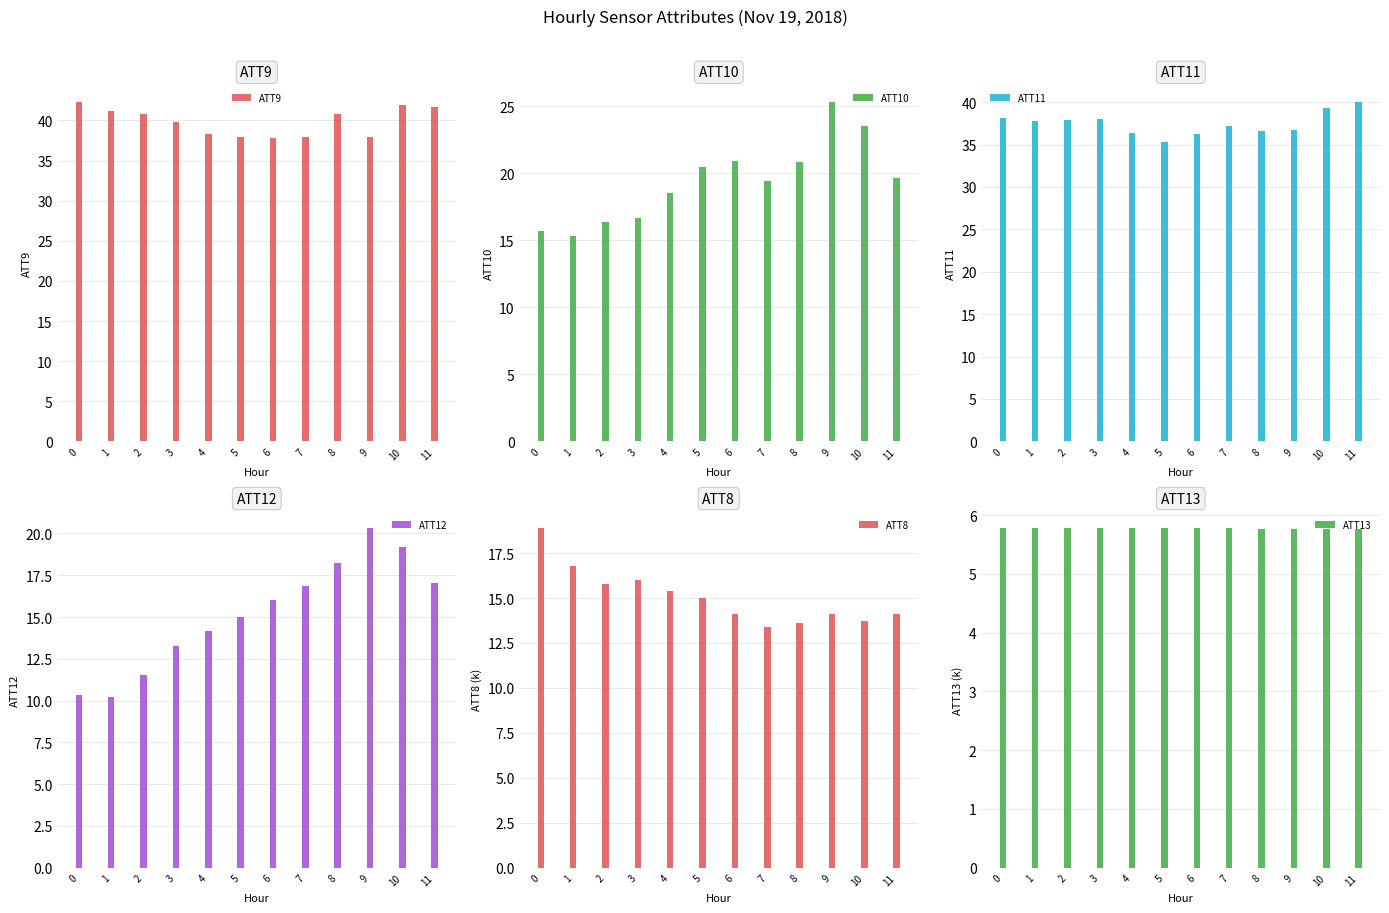

Reading left to right, transcribe all the data shown in this chart.

ATT9: 0=42.4	1=41.2	2=40.7	3=39.8	4=38.4	5=38.0	6=37.8	7=38.0	8=40.8	9=37.9	10=41.9	11=41.6
ATT10: 0=15.7	1=15.3	2=16.4	3=16.6	4=18.5	5=20.4	6=20.9	7=19.4	8=20.9	9=25.4	10=23.5	11=19.6
ATT11: 0=38.1	1=37.8	2=37.9	3=38.0	4=36.4	5=35.3	6=36.2	7=37.2	8=36.6	9=36.7	10=39.3	11=40.1
ATT12: 0=10.3	1=10.2	2=11.5	3=13.3	4=14.2	5=15.0	6=16.0	7=16.9	8=18.2	9=20.3	10=19.2	11=17.0
ATT8: 0=18.9	1=16.8	2=15.8	3=16.0	4=15.4	5=15.0	6=14.1	7=13.4	8=13.6	9=14.1	10=13.7	11=14.1
ATT13: 0=5.8	1=5.8	2=5.8	3=5.8	4=5.8	5=5.8	6=5.8	7=5.8	8=5.8	9=5.8	10=5.8	11=5.8